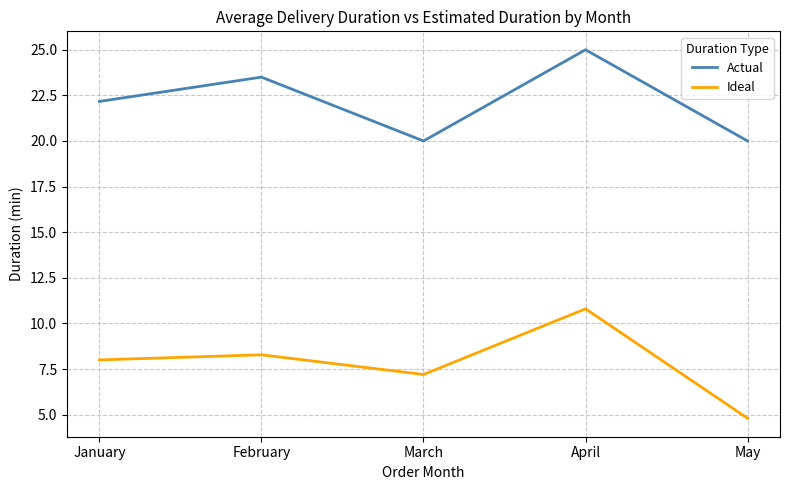

How many lines are shown in the chart?

2